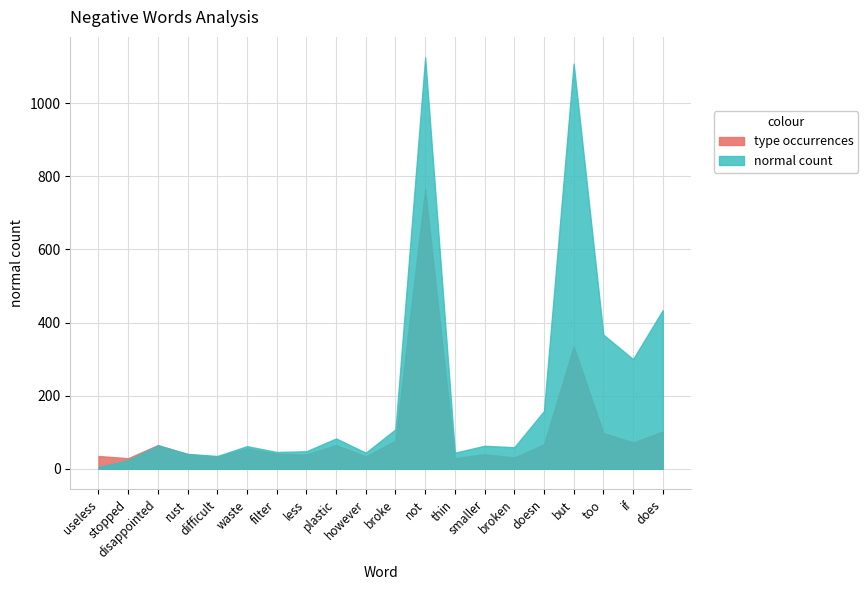

At which category is the sum across all series the highest?

not